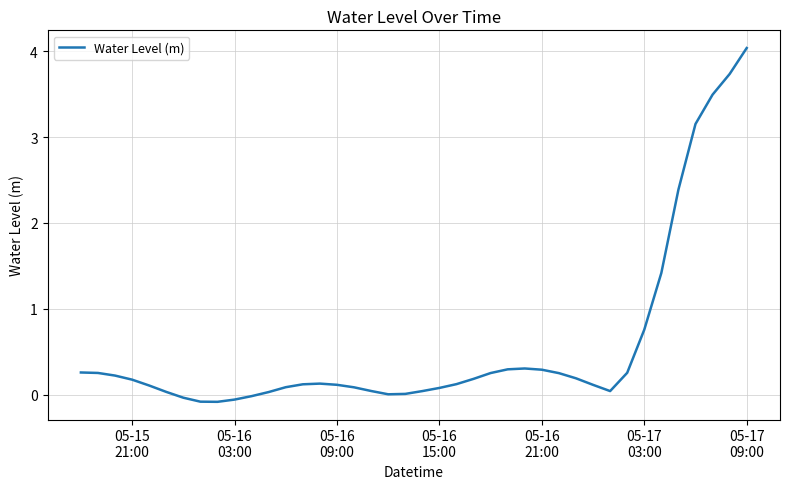

What is the greatest value displayed?

4.0